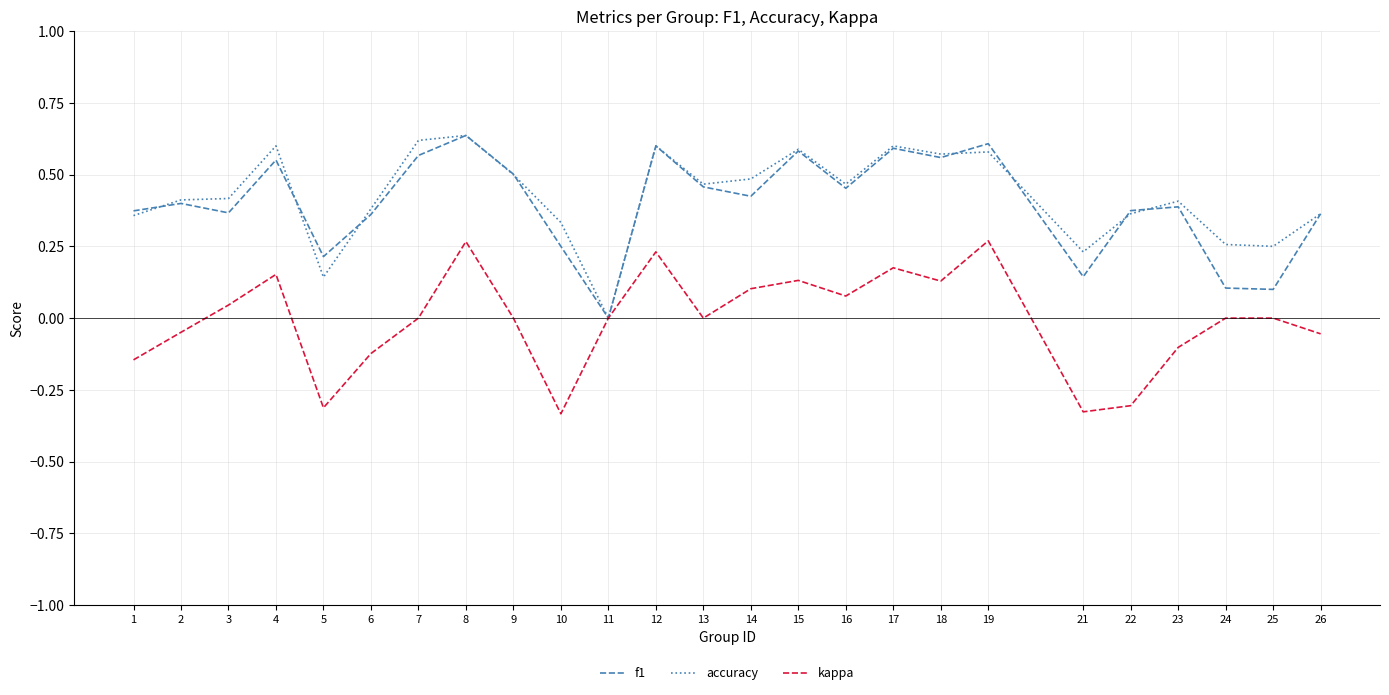

At which category is the sum across all series the highest?

8